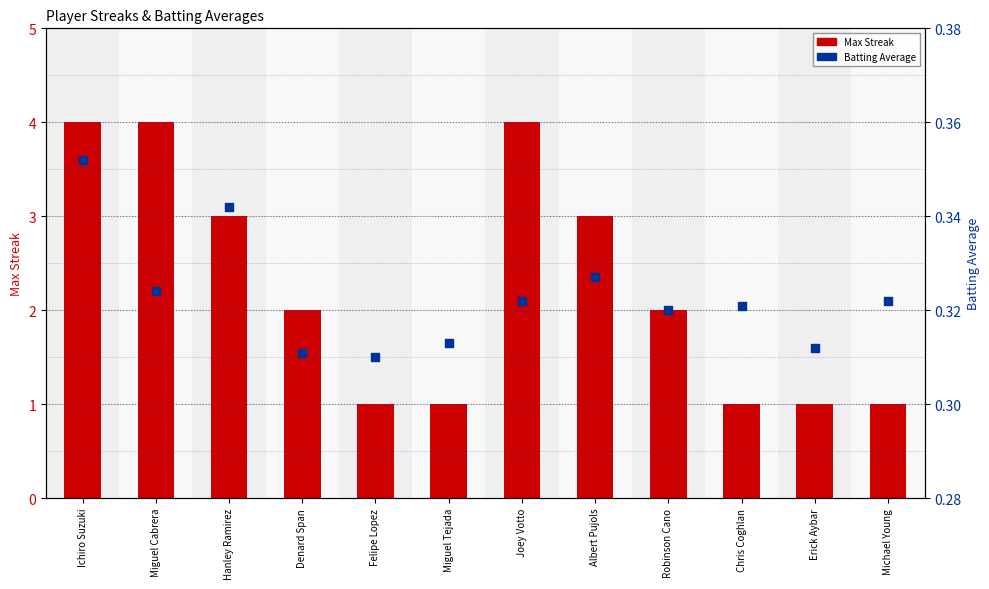

Which series reaches the maximum Y coordinate?

Max Streak